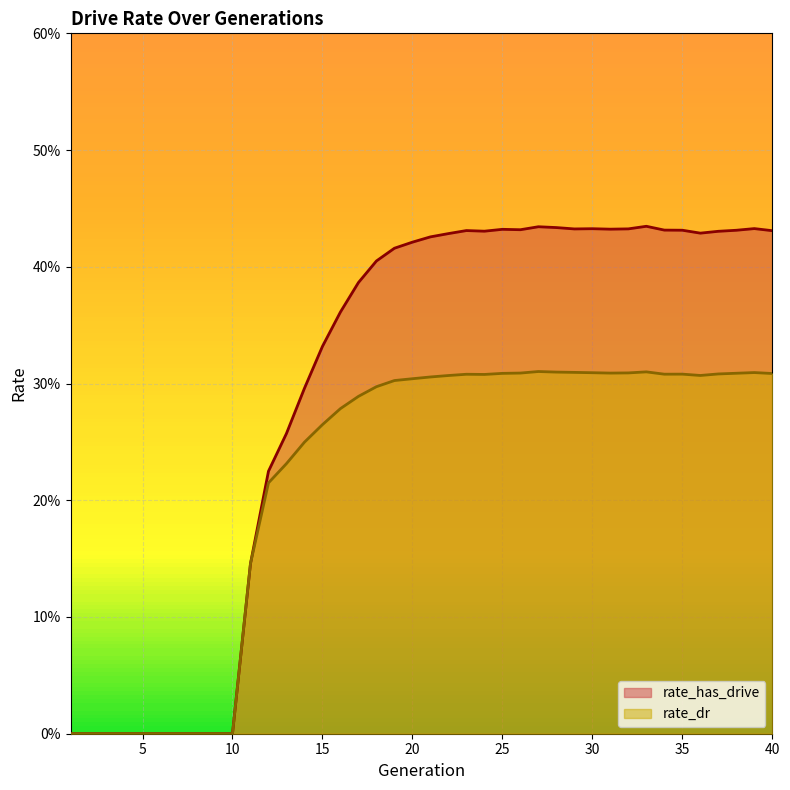

True or false: rate_has_drive and rate_dr intersect in this chart.

False